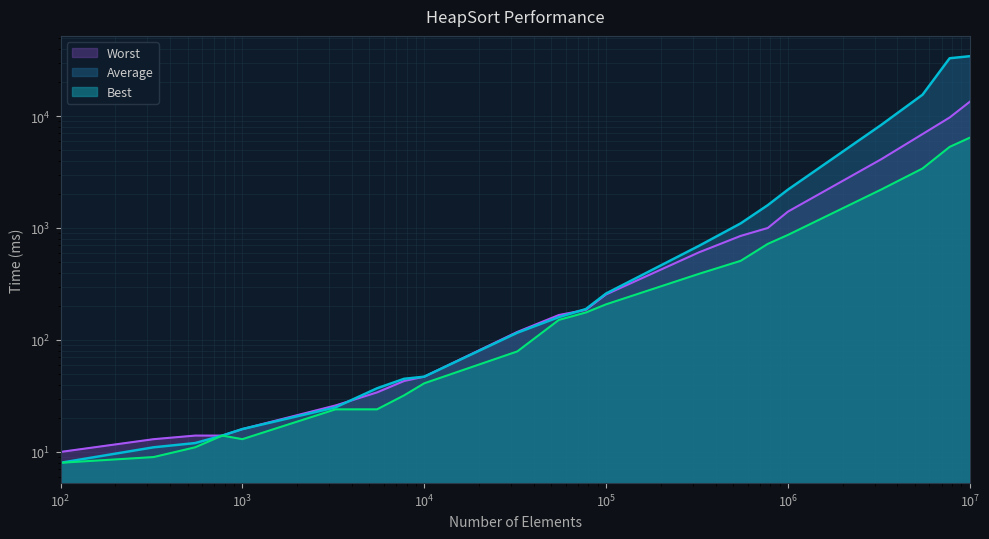

How many lines are shown in the chart?

3